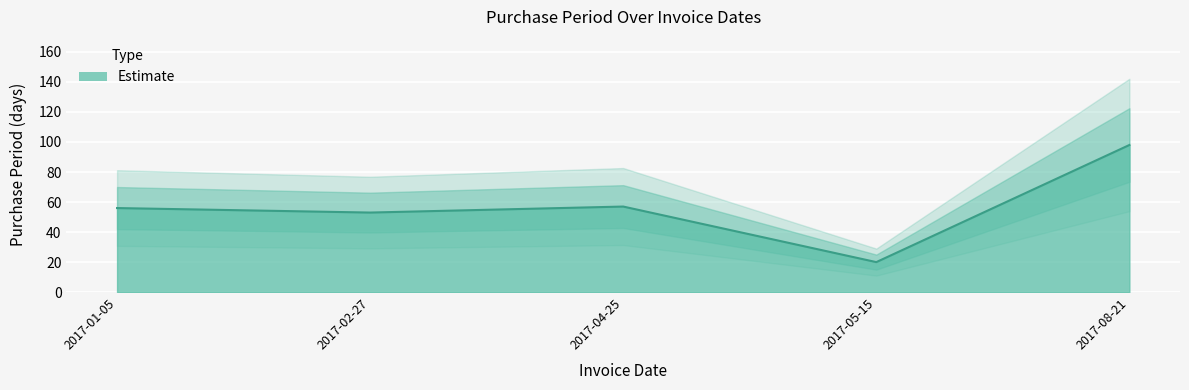

What is the ratio of the value at 2017-05-15 to the value at 2017-08-21?

0.2